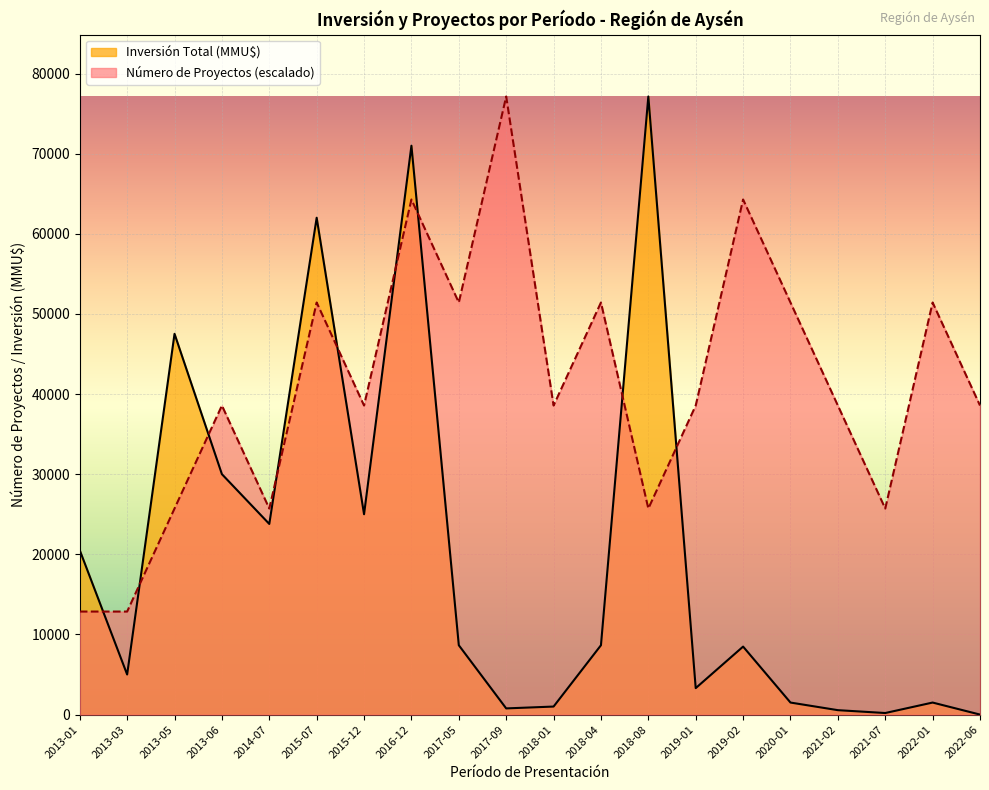

At which category is the sum across all series the highest?

2016-12